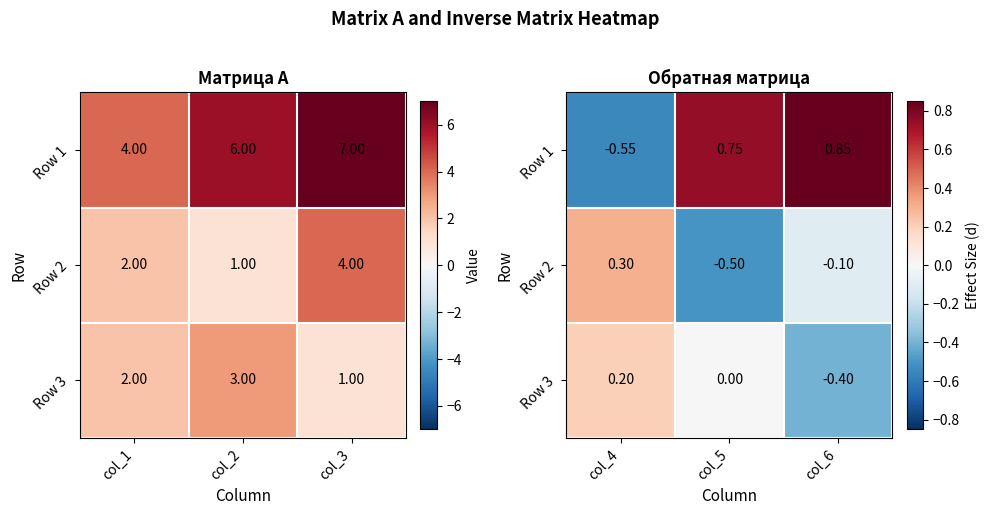

List the series in order of their peak value, highest first.

Row 1, Row 2, Row 3